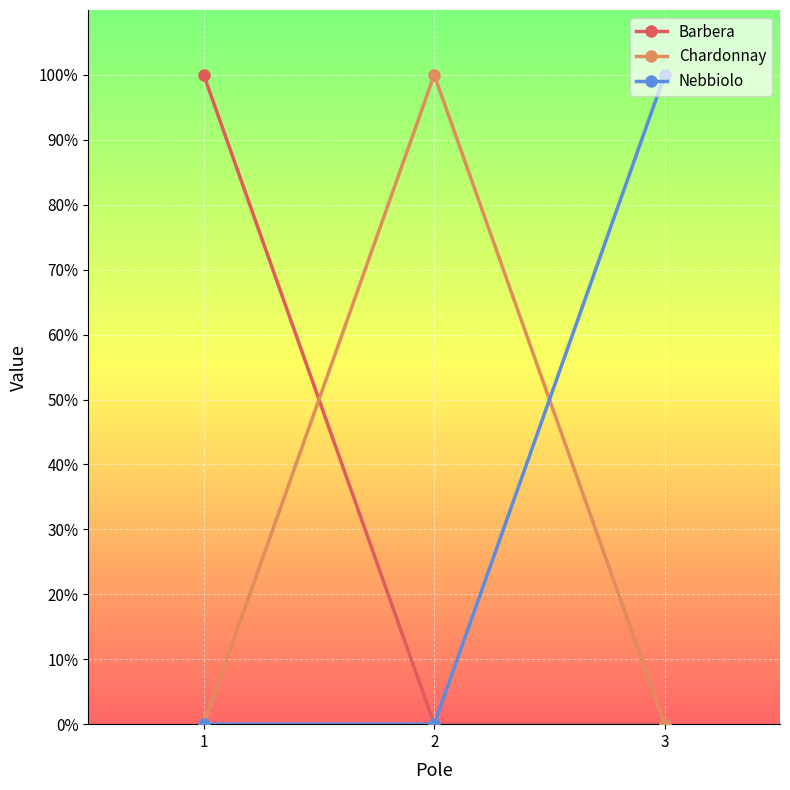

What is the difference between the highest and lowest values at 3?

100